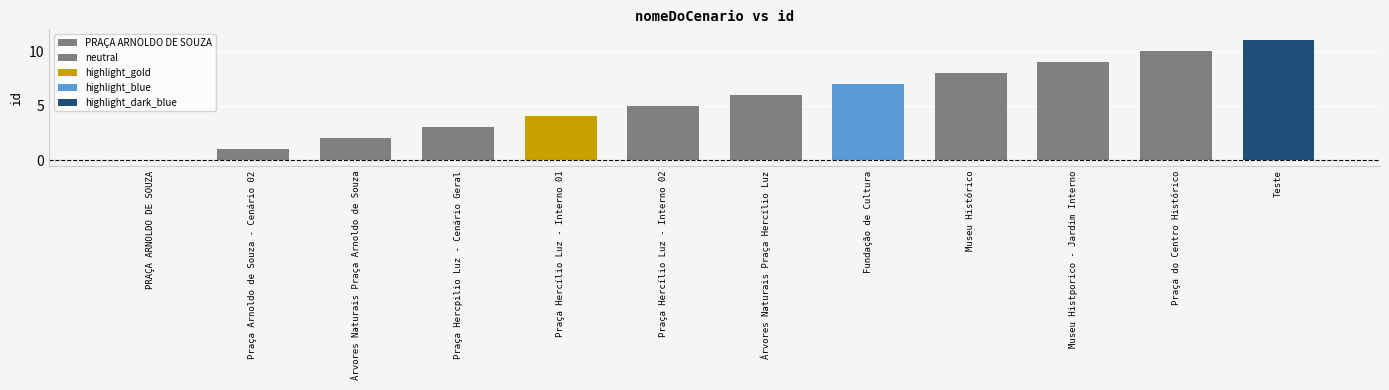

Approximately how many times larger is the value at Árvores Naturais Praça Hercílio Luz compared to Praça Arnoldo de Souza - Cenário 02?

6.0